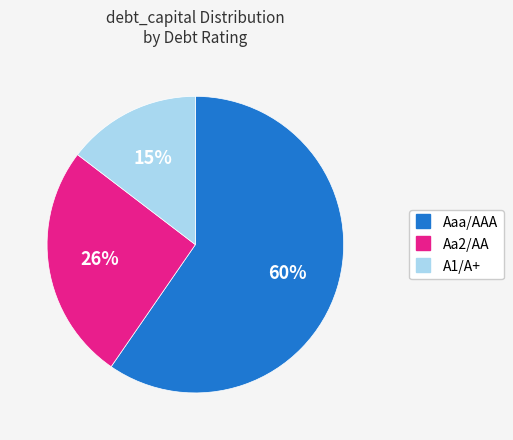

What is the largest slice in the pie chart?

Aaa/AAA